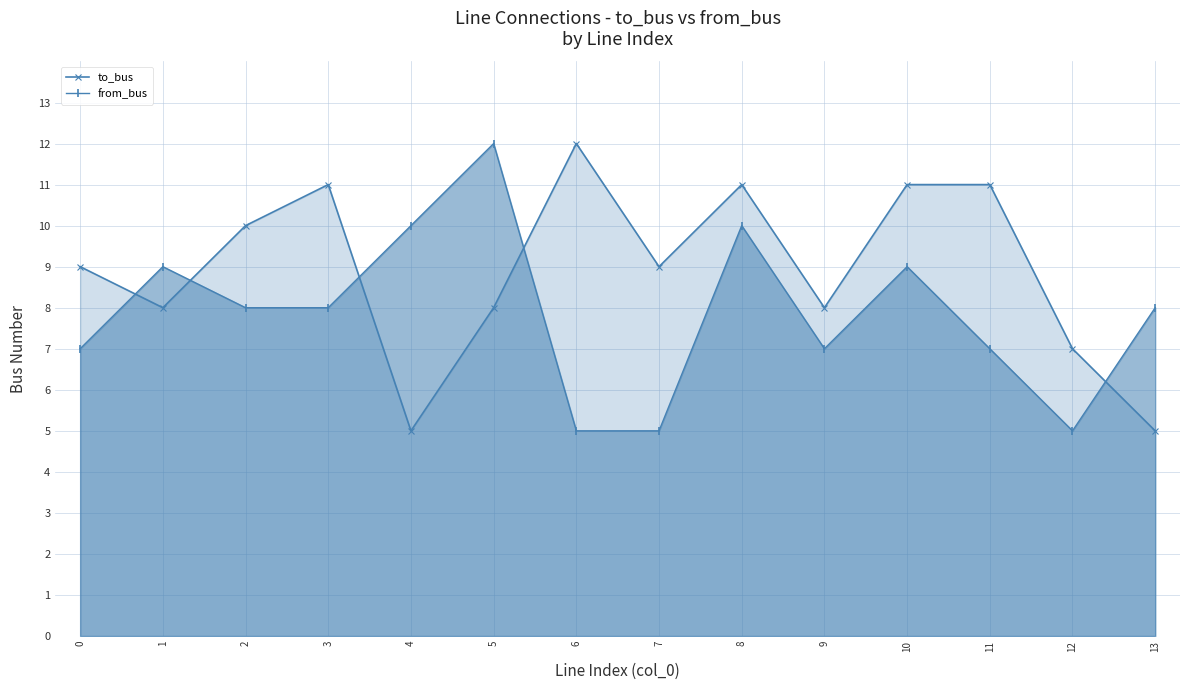

True or false: from_bus and to_bus cross at least once.

True